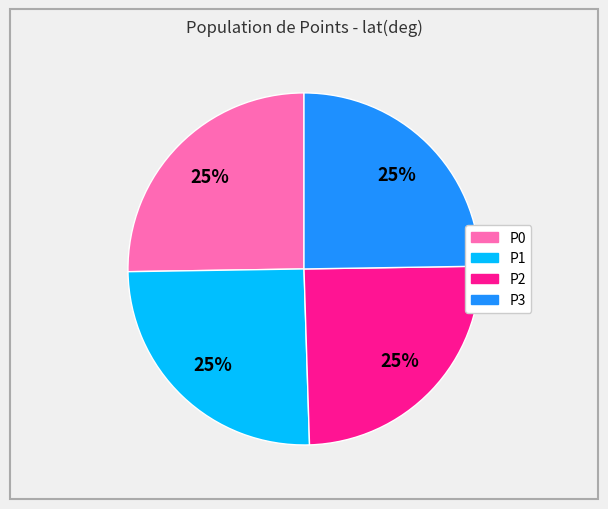

How many segments does this pie chart have?

4